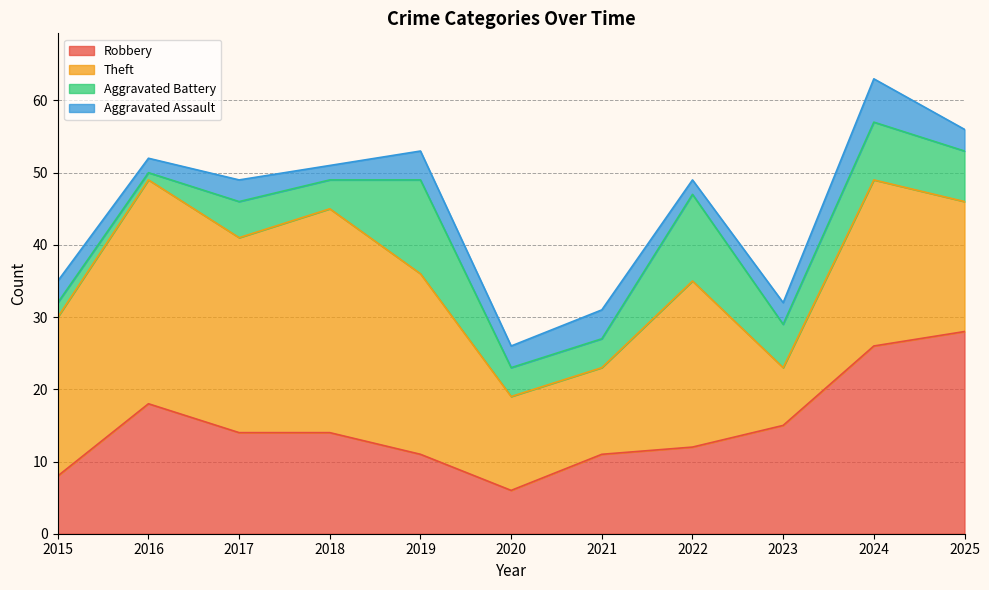

Which category has the highest value in the Aggravated Assault series?

2024